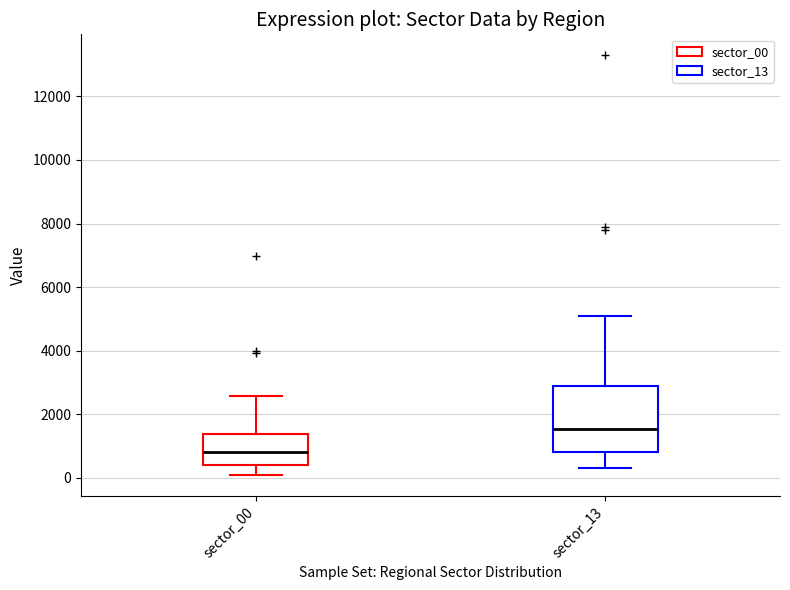

Reading left to right, transcribe this box plot: for each box, give where its median line is, the range the box spans, and where its two whiskers end, as read against the y-axis. The values are not printed on the chart, so give them approximately, as read against the axis.

sector_00: median 800, box 400 to 1400, whiskers 0 to 2600
sector_13: median 1600, box 800 to 2800, whiskers 400 to 5000